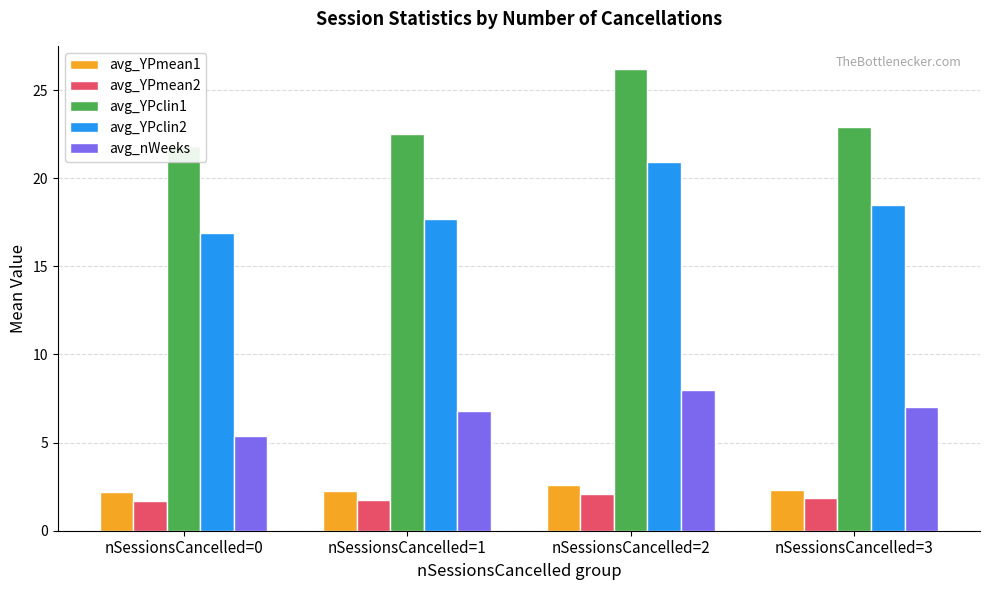

Which series has the largest total across all categories?

avg_YPclin1